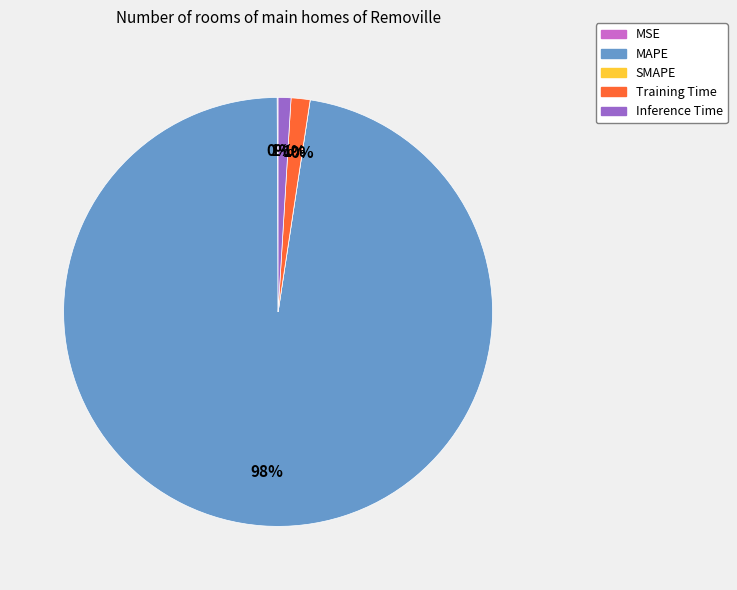

To the nearest percent, what is the difference between the Training Time and MAPE slice percentages?

96%